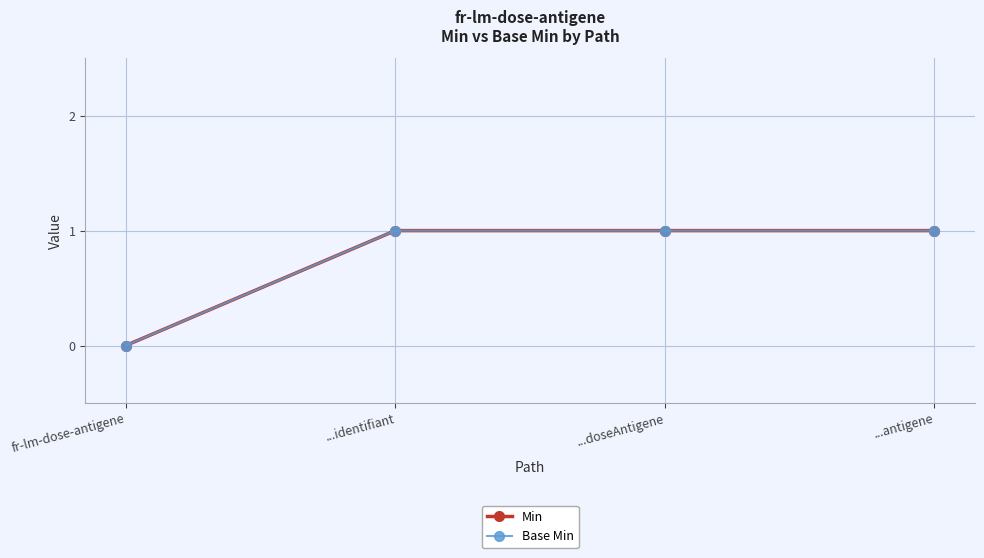

Reading left to right, transcribe all the data shown in this chart.

Min: 0	1	1	1
Base Min: 0	1	1	1